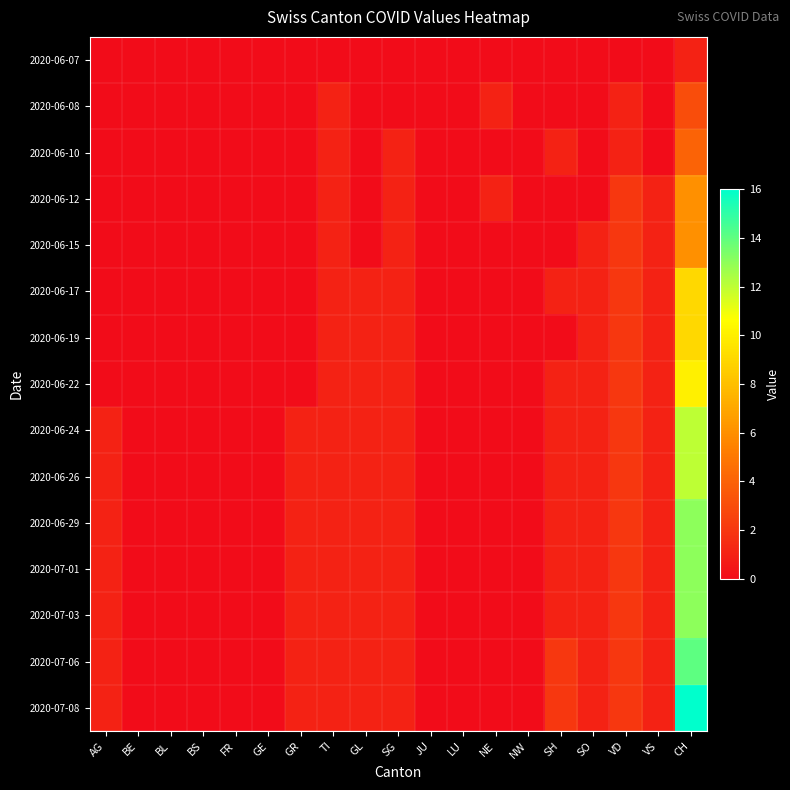

Reading right to left, list all the values displayed in this chart.

2020-06-07: CH=1	VS=0	VD=0	SO=0	SH=0	NW=0	NE=0	LU=0	JU=0	SG=0	GL=0	TI=0	GR=0	GE=0	FR=0	BS=0	BL=0	BE=0	AG=0
2020-06-08: CH=3	VS=0	VD=1	SO=0	SH=0	NW=0	NE=1	LU=0	JU=0	SG=0	GL=0	TI=1	GR=0	GE=0	FR=0	BS=0	BL=0	BE=0	AG=0
2020-06-10: CH=4	VS=0	VD=1	SO=0	SH=1	NW=0	NE=0	LU=0	JU=0	SG=1	GL=0	TI=1	GR=0	GE=0	FR=0	BS=0	BL=0	BE=0	AG=0
2020-06-12: CH=6	VS=1	VD=2	SO=0	SH=0	NW=0	NE=1	LU=0	JU=0	SG=1	GL=0	TI=1	GR=0	GE=0	FR=0	BS=0	BL=0	BE=0	AG=0
2020-06-15: CH=6	VS=1	VD=2	SO=1	SH=0	NW=0	NE=0	LU=0	JU=0	SG=1	GL=0	TI=1	GR=0	GE=0	FR=0	BS=0	BL=0	BE=0	AG=0
2020-06-17: CH=9	VS=1	VD=2	SO=1	SH=1	NW=0	NE=0	LU=0	JU=0	SG=1	GL=1	TI=1	GR=0	GE=0	FR=0	BS=0	BL=0	BE=0	AG=0
2020-06-19: CH=9	VS=1	VD=2	SO=1	SH=0	NW=0	NE=0	LU=0	JU=0	SG=1	GL=1	TI=1	GR=0	GE=0	FR=0	BS=0	BL=0	BE=0	AG=0
2020-06-22: CH=10	VS=1	VD=2	SO=1	SH=1	NW=0	NE=0	LU=0	JU=0	SG=1	GL=1	TI=1	GR=0	GE=0	FR=0	BS=0	BL=0	BE=0	AG=0
2020-06-24: CH=12	VS=1	VD=2	SO=1	SH=1	NW=0	NE=0	LU=0	JU=0	SG=1	GL=1	TI=1	GR=1	GE=0	FR=0	BS=0	BL=0	BE=0	AG=1
2020-06-26: CH=12	VS=1	VD=2	SO=1	SH=1	NW=0	NE=0	LU=0	JU=0	SG=1	GL=1	TI=1	GR=1	GE=0	FR=0	BS=0	BL=0	BE=0	AG=1
2020-06-29: CH=13	VS=1	VD=2	SO=1	SH=1	NW=0	NE=0	LU=0	JU=0	SG=1	GL=1	TI=1	GR=1	GE=0	FR=0	BS=0	BL=0	BE=0	AG=1
2020-07-01: CH=13	VS=1	VD=2	SO=1	SH=1	NW=0	NE=0	LU=0	JU=0	SG=1	GL=1	TI=1	GR=1	GE=0	FR=0	BS=0	BL=0	BE=0	AG=1
2020-07-03: CH=13	VS=1	VD=2	SO=1	SH=1	NW=0	NE=0	LU=0	JU=0	SG=1	GL=1	TI=1	GR=1	GE=0	FR=0	BS=0	BL=0	BE=0	AG=1
2020-07-06: CH=14	VS=1	VD=2	SO=1	SH=2	NW=0	NE=0	LU=0	JU=0	SG=1	GL=1	TI=1	GR=1	GE=0	FR=0	BS=0	BL=0	BE=0	AG=1
2020-07-08: CH=16	VS=1	VD=2	SO=1	SH=2	NW=0	NE=0	LU=0	JU=0	SG=1	GL=1	TI=1	GR=1	GE=0	FR=0	BS=0	BL=0	BE=0	AG=1